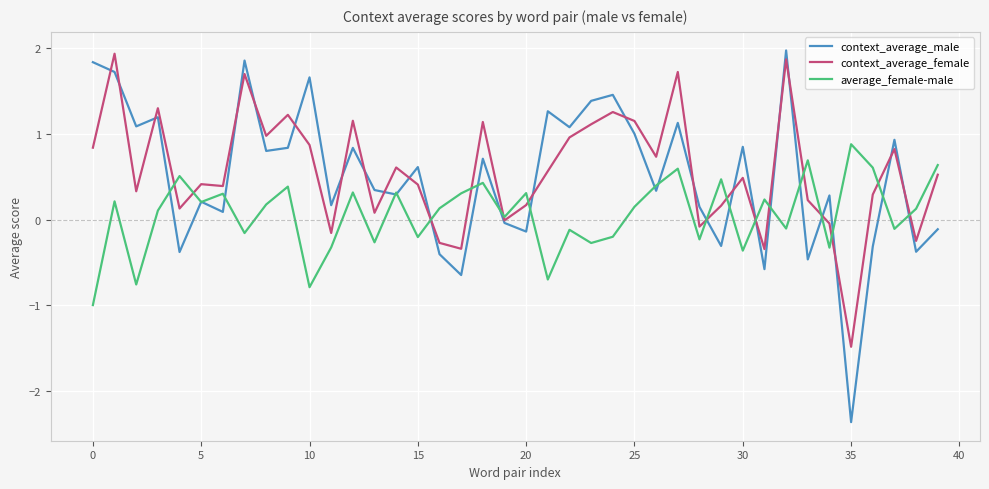

After their last crossing, which series has the higher values: average_female-male or context_average_female?

average_female-male